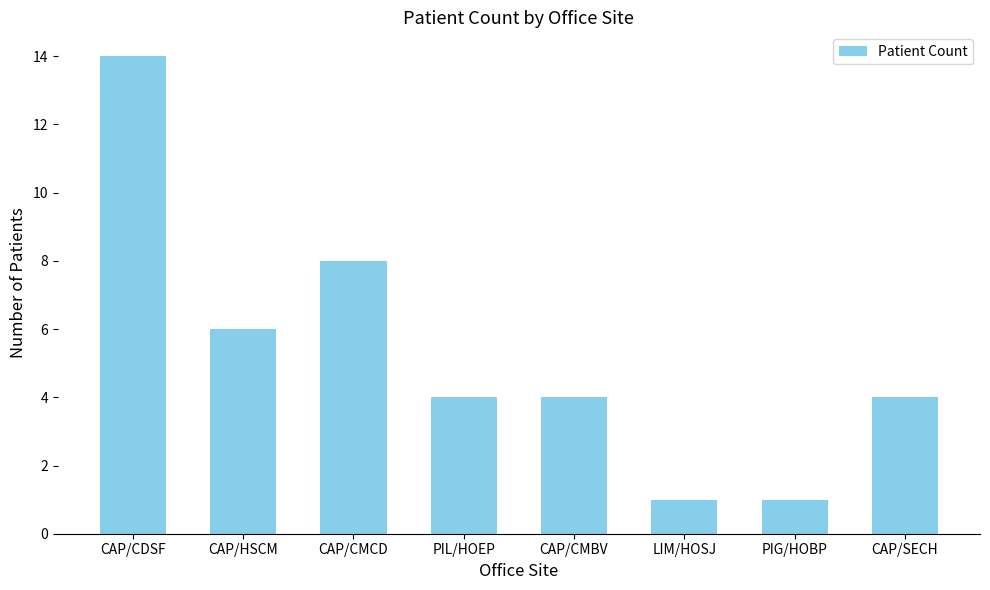

True or false: the data shows 8 at CAP/CMCD.

True